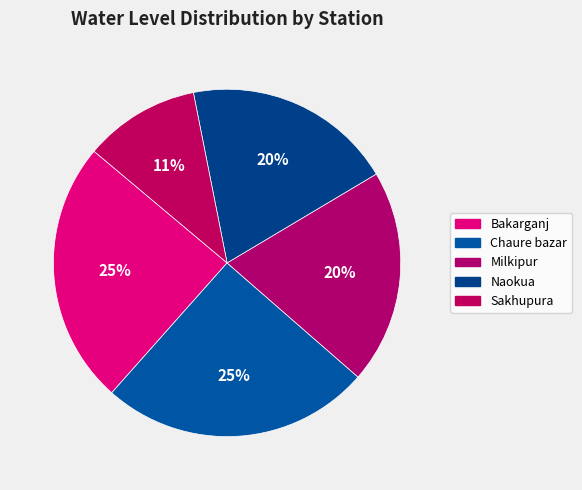

Which has a higher value, Sakhupura or Bakarganj?

Bakarganj